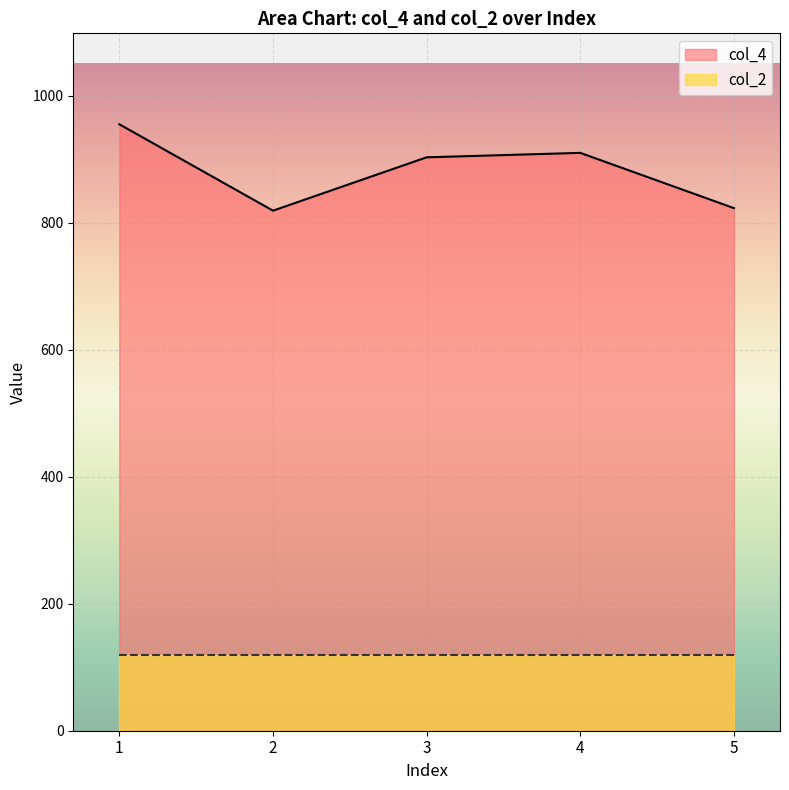

What is the value of the 1st point from the left?

955